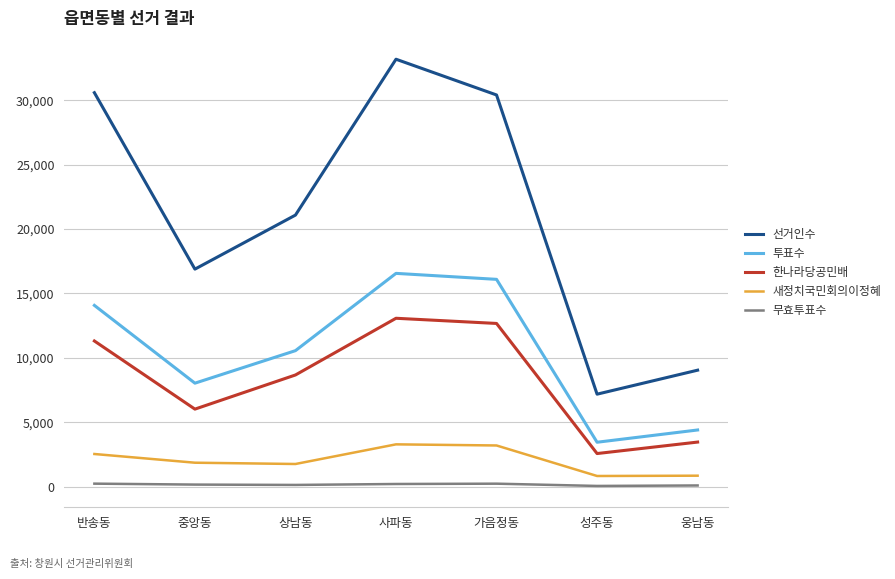

What is the greatest value displayed?

33183